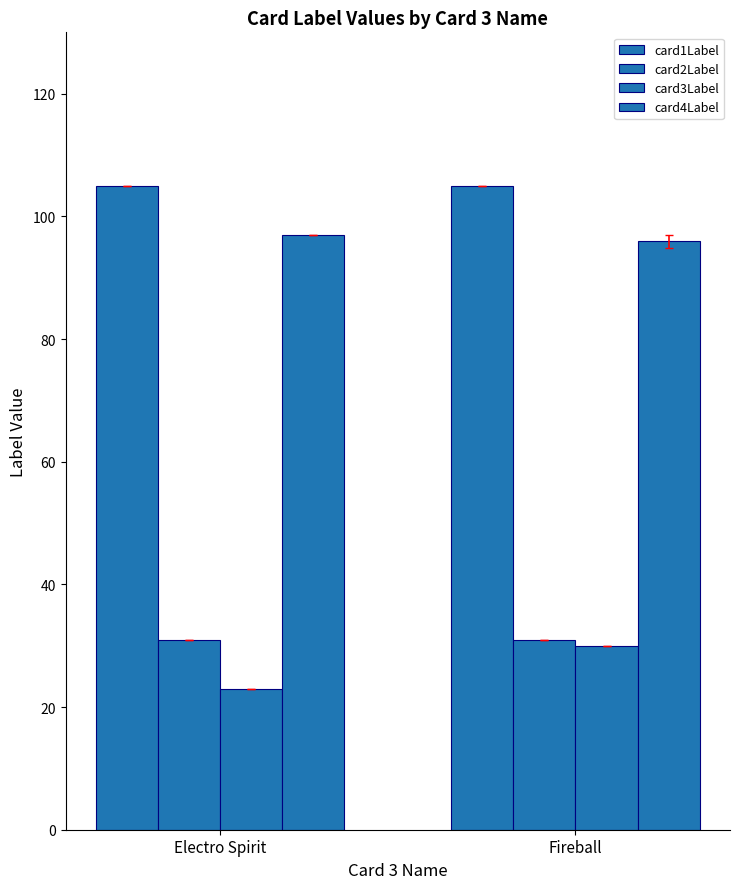

Are the bars grouped side by side (vs. stacked)?

Yes